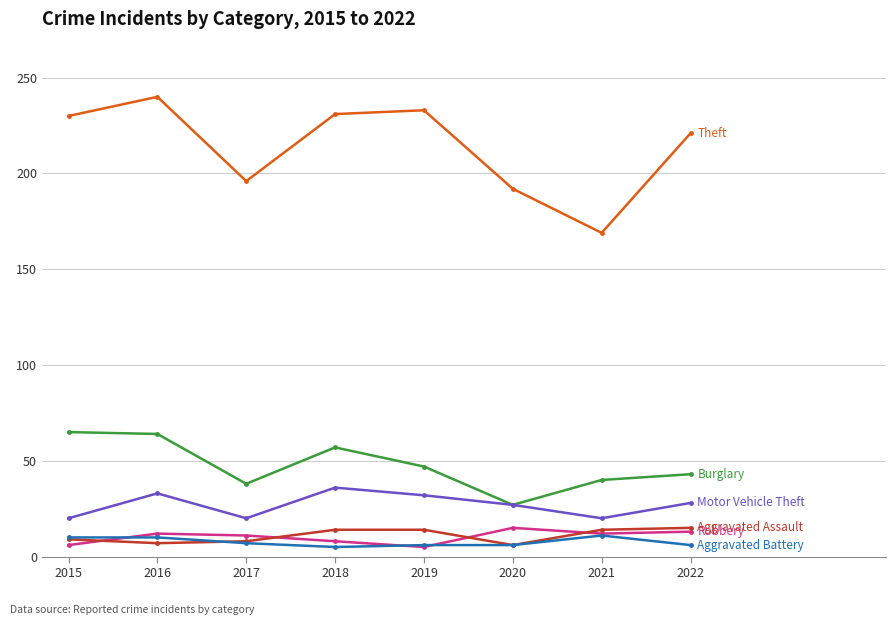

What is the spread (max minus min) of values at 2020?

186